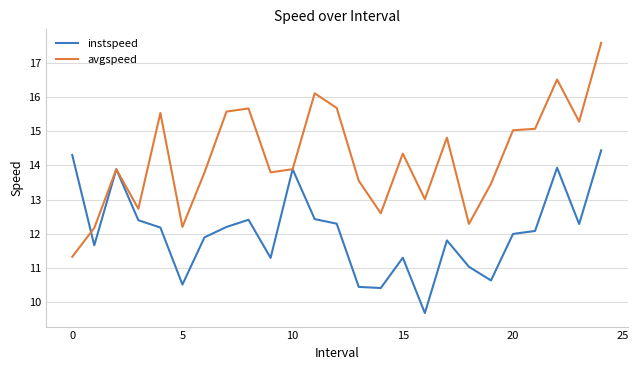

Reading left to right, what are all the values shown in this chart?

instspeed: 14.3	11.7	13.9	12.4	12.2	10.5	11.9	12.2	12.4	11.3	13.9	12.4	12.3	10.4	10.4	11.3	9.7	11.8	11.0	10.6	12.0	12.1	13.9	12.3	14.4
avgspeed: 11.3	12.2	13.9	12.7	15.5	12.2	13.8	15.6	15.7	13.8	13.9	16.1	15.7	13.6	12.6	14.3	13.0	14.8	12.3	13.5	15.0	15.1	16.5	15.3	17.6